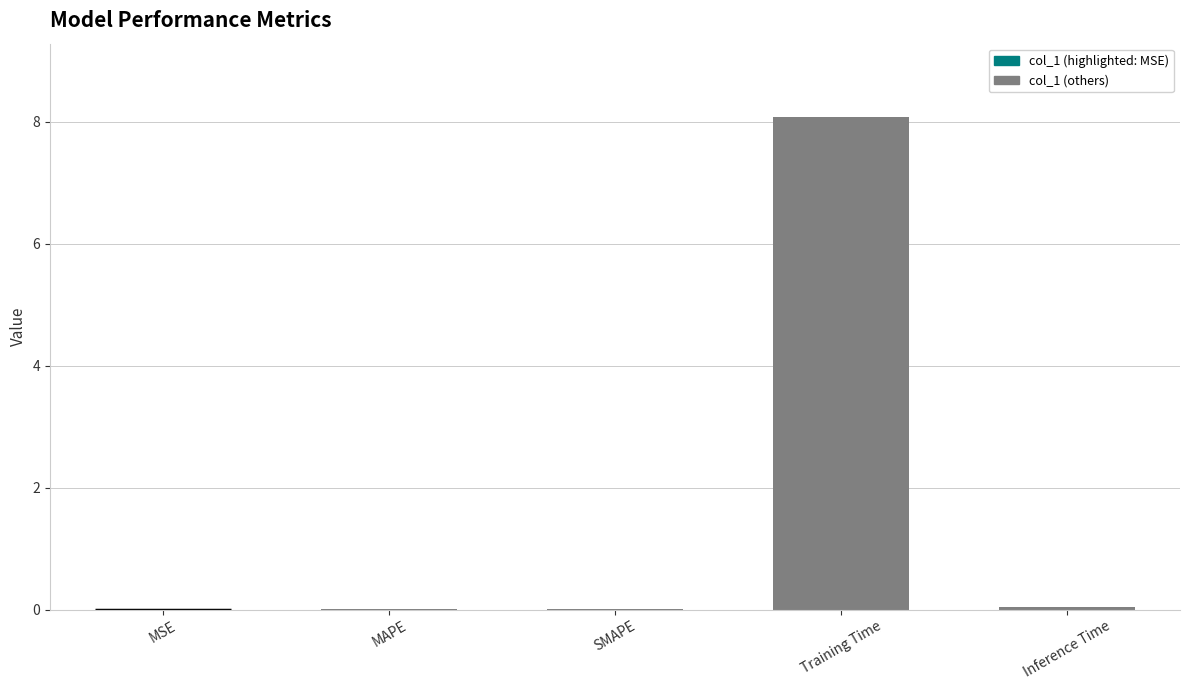

Between MAPE and Training Time, which is larger?

Training Time